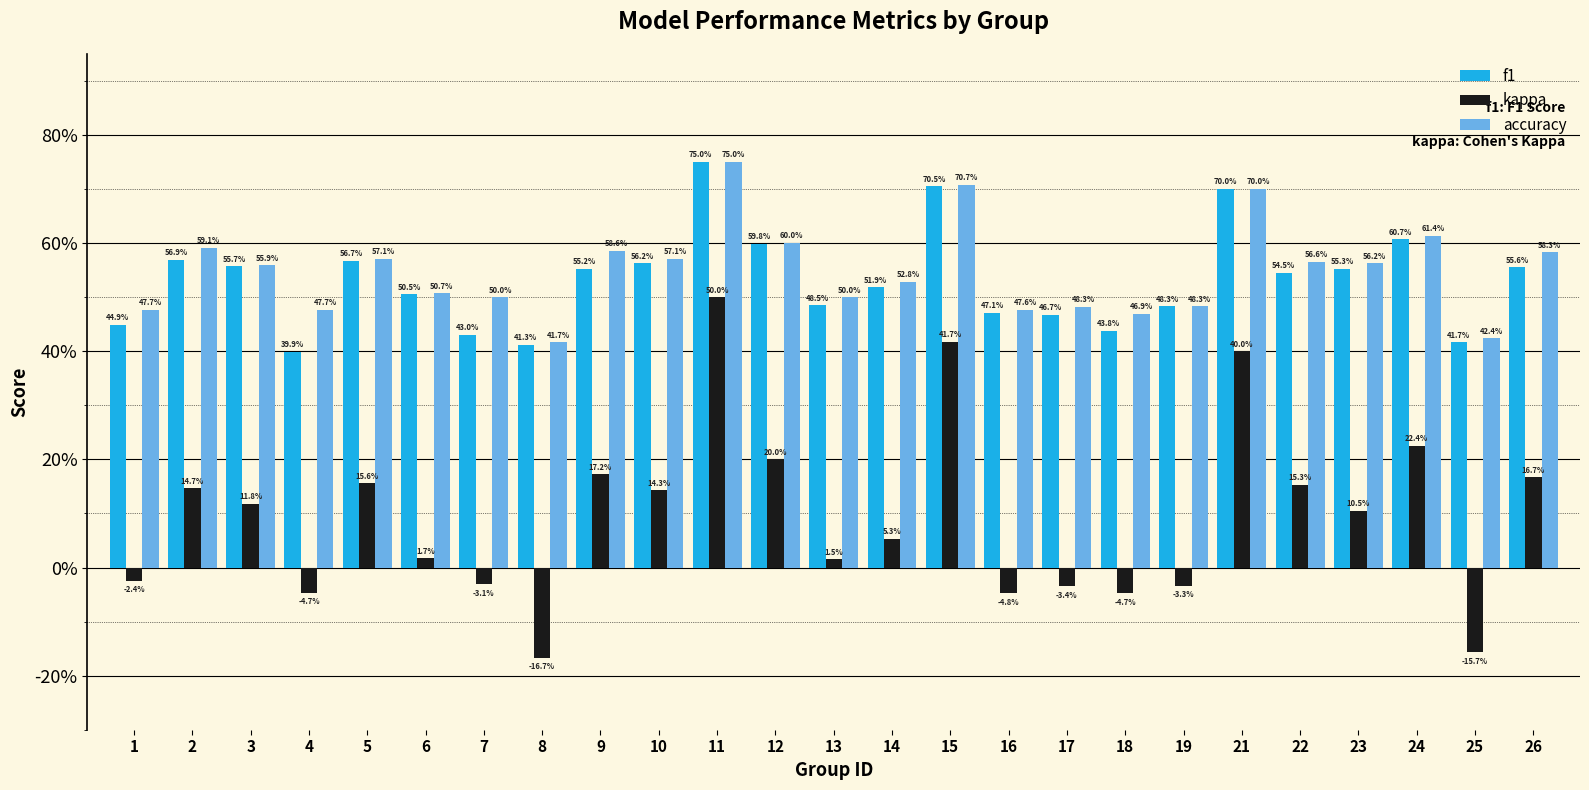

Does the chart contain any negative values?

Yes